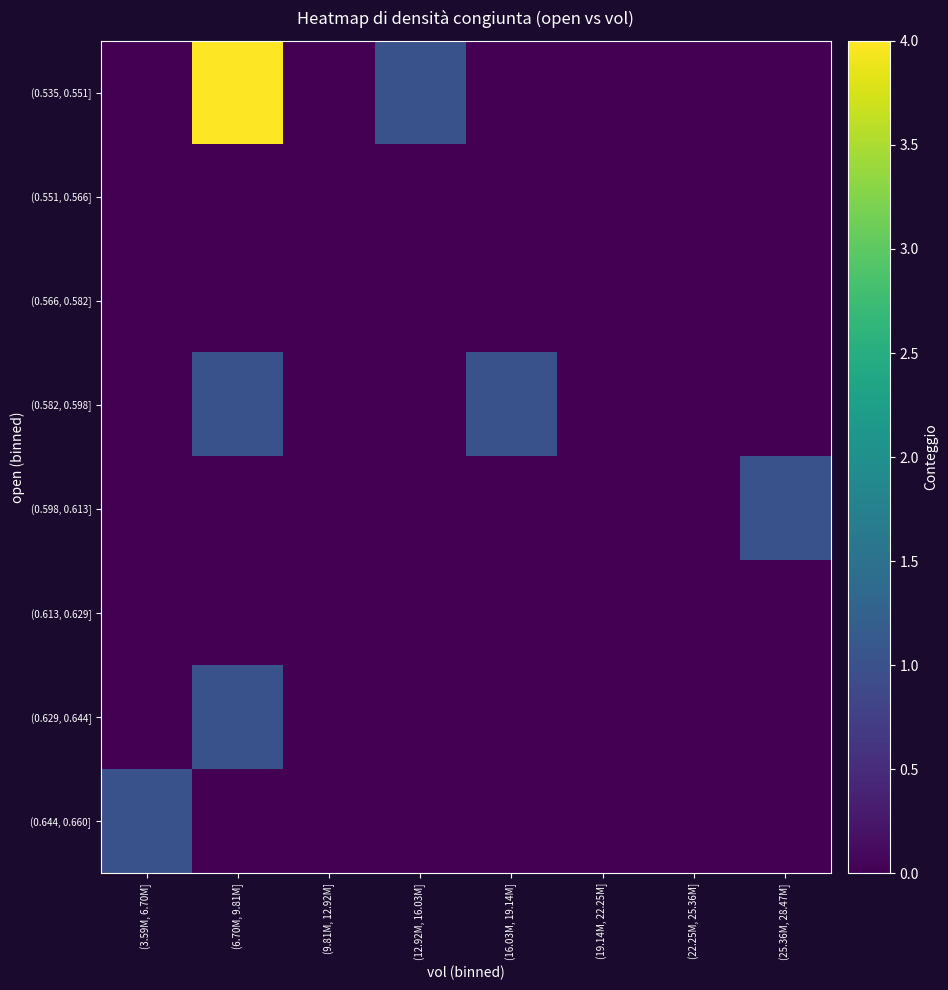

Reading left to right, what are all the values shown in this chart?

(0.535, 0.551]: (3.59M, 6.70M]=0	(6.70M, 9.81M]=4	(9.81M, 12.92M]=0	(12.92M, 16.03M]=1	(16.03M, 19.14M]=0	(19.14M, 22.25M]=0	(22.25M, 25.36M]=0	(25.36M, 28.47M]=0
(0.551, 0.566]: (3.59M, 6.70M]=0	(6.70M, 9.81M]=0	(9.81M, 12.92M]=0	(12.92M, 16.03M]=0	(16.03M, 19.14M]=0	(19.14M, 22.25M]=0	(22.25M, 25.36M]=0	(25.36M, 28.47M]=0
(0.566, 0.582]: (3.59M, 6.70M]=0	(6.70M, 9.81M]=0	(9.81M, 12.92M]=0	(12.92M, 16.03M]=0	(16.03M, 19.14M]=0	(19.14M, 22.25M]=0	(22.25M, 25.36M]=0	(25.36M, 28.47M]=0
(0.582, 0.598]: (3.59M, 6.70M]=0	(6.70M, 9.81M]=1	(9.81M, 12.92M]=0	(12.92M, 16.03M]=0	(16.03M, 19.14M]=1	(19.14M, 22.25M]=0	(22.25M, 25.36M]=0	(25.36M, 28.47M]=0
(0.598, 0.613]: (3.59M, 6.70M]=0	(6.70M, 9.81M]=0	(9.81M, 12.92M]=0	(12.92M, 16.03M]=0	(16.03M, 19.14M]=0	(19.14M, 22.25M]=0	(22.25M, 25.36M]=0	(25.36M, 28.47M]=1
(0.613, 0.629]: (3.59M, 6.70M]=0	(6.70M, 9.81M]=0	(9.81M, 12.92M]=0	(12.92M, 16.03M]=0	(16.03M, 19.14M]=0	(19.14M, 22.25M]=0	(22.25M, 25.36M]=0	(25.36M, 28.47M]=0
(0.629, 0.644]: (3.59M, 6.70M]=0	(6.70M, 9.81M]=1	(9.81M, 12.92M]=0	(12.92M, 16.03M]=0	(16.03M, 19.14M]=0	(19.14M, 22.25M]=0	(22.25M, 25.36M]=0	(25.36M, 28.47M]=0
(0.644, 0.660]: (3.59M, 6.70M]=1	(6.70M, 9.81M]=0	(9.81M, 12.92M]=0	(12.92M, 16.03M]=0	(16.03M, 19.14M]=0	(19.14M, 22.25M]=0	(22.25M, 25.36M]=0	(25.36M, 28.47M]=0